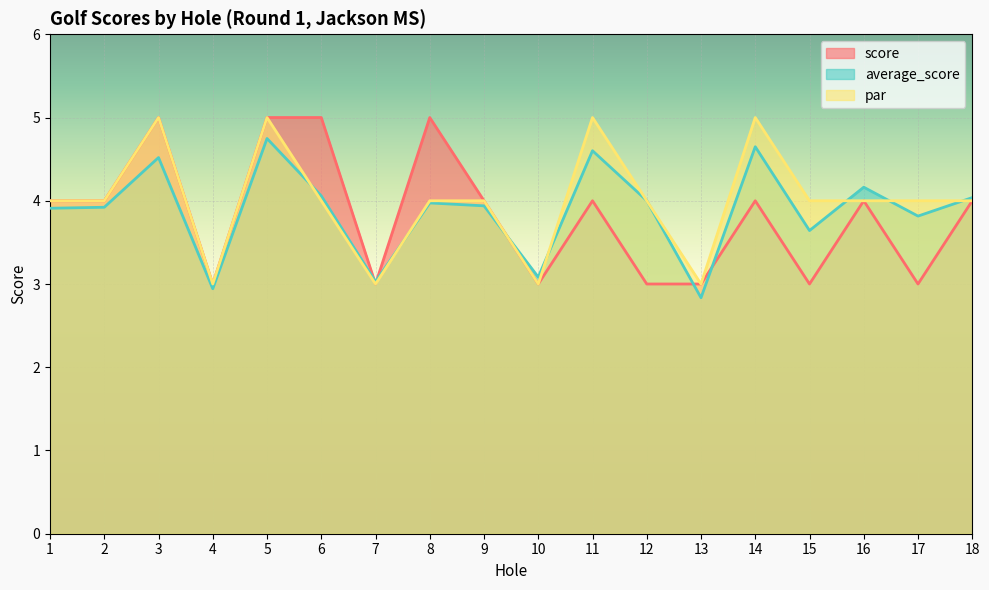

Which series has the largest total across all categories?

par